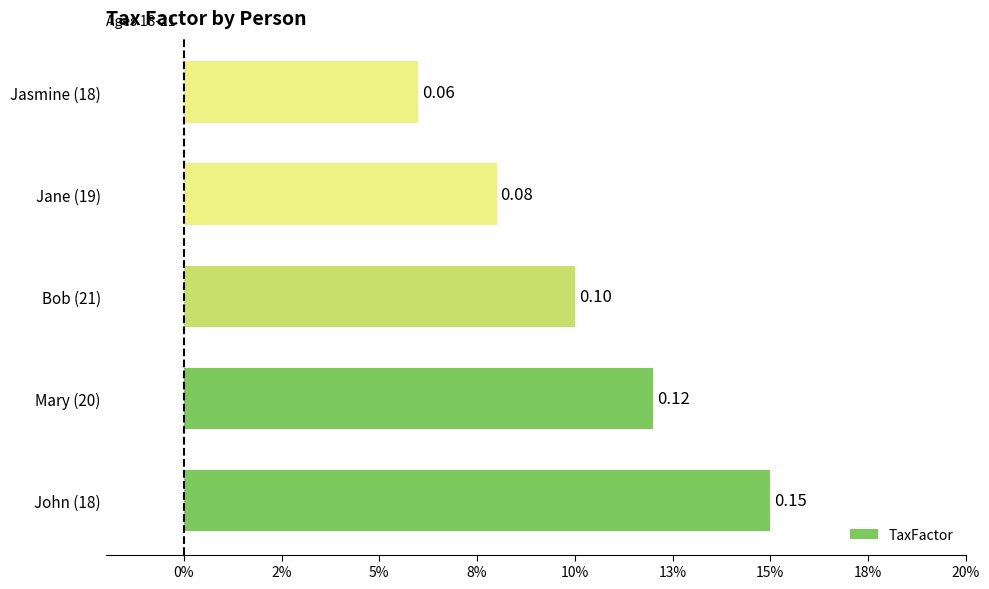

Are the bars horizontal?

Yes